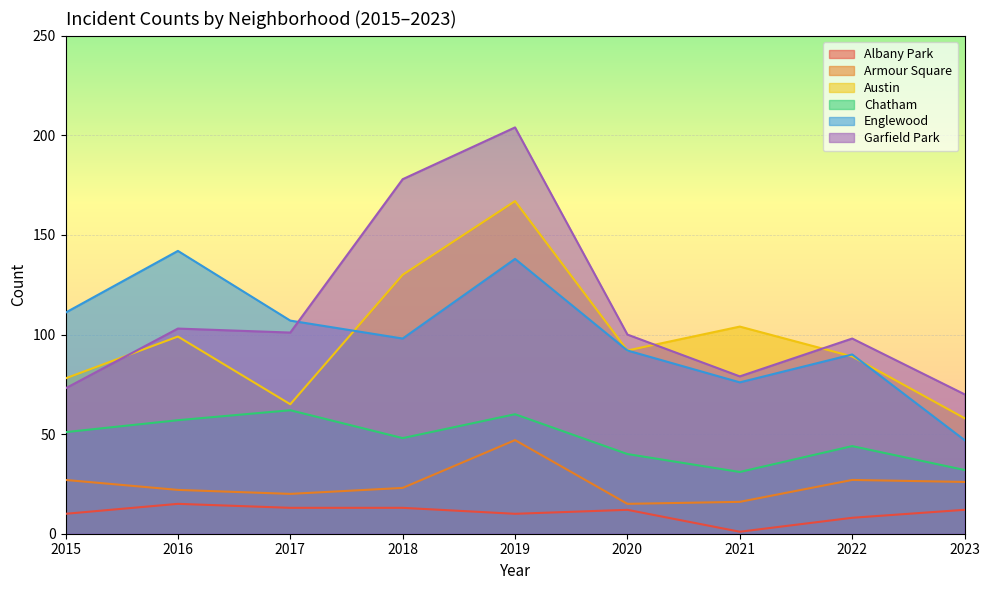

At which label does Englewood first exceed 98?

2015